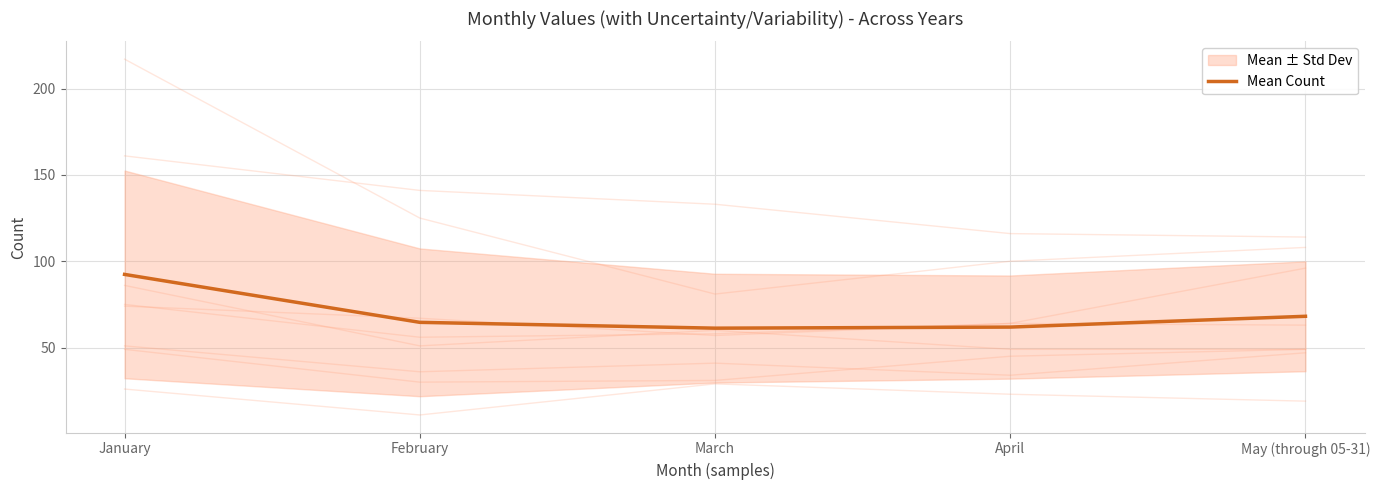

What is the value of the 2nd point from the left?

64.6